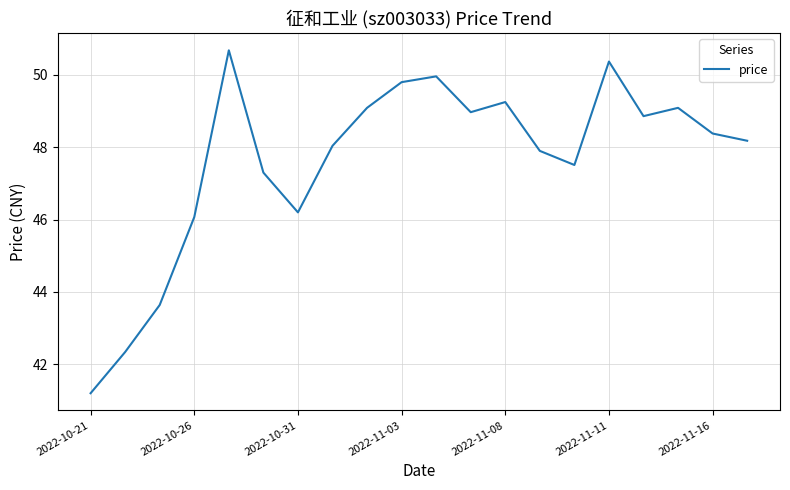

What is the maximum value shown in the chart?

50.7